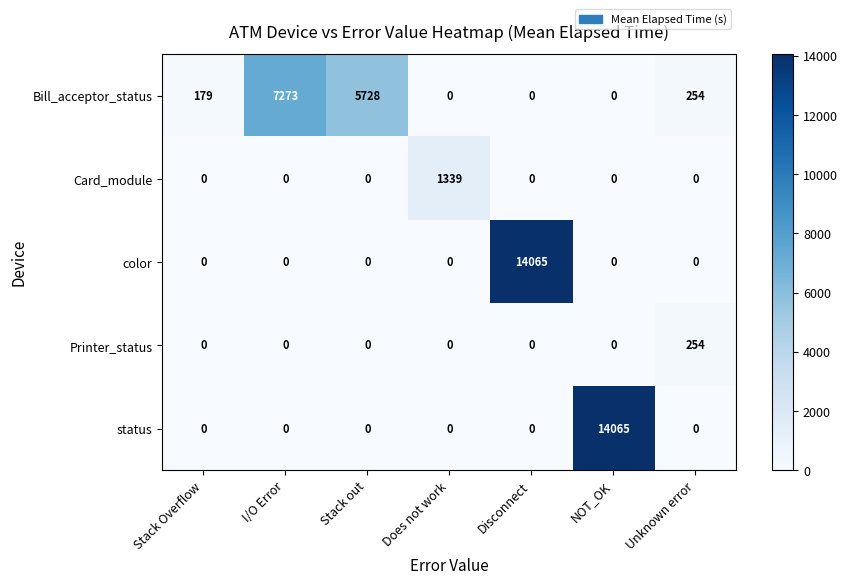

True or false: Printer_status has a value of 0 at I/O Error.

True